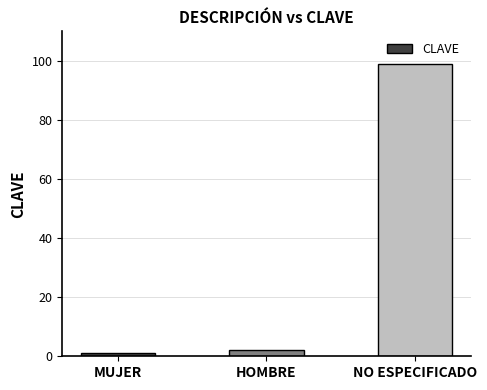

How many distinct data groups are displayed?

1